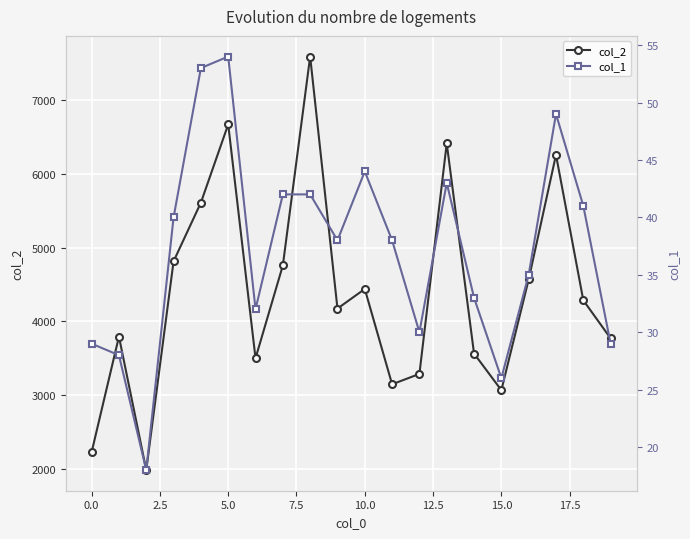

What are all the series names shown in the legend?

col_2, col_1